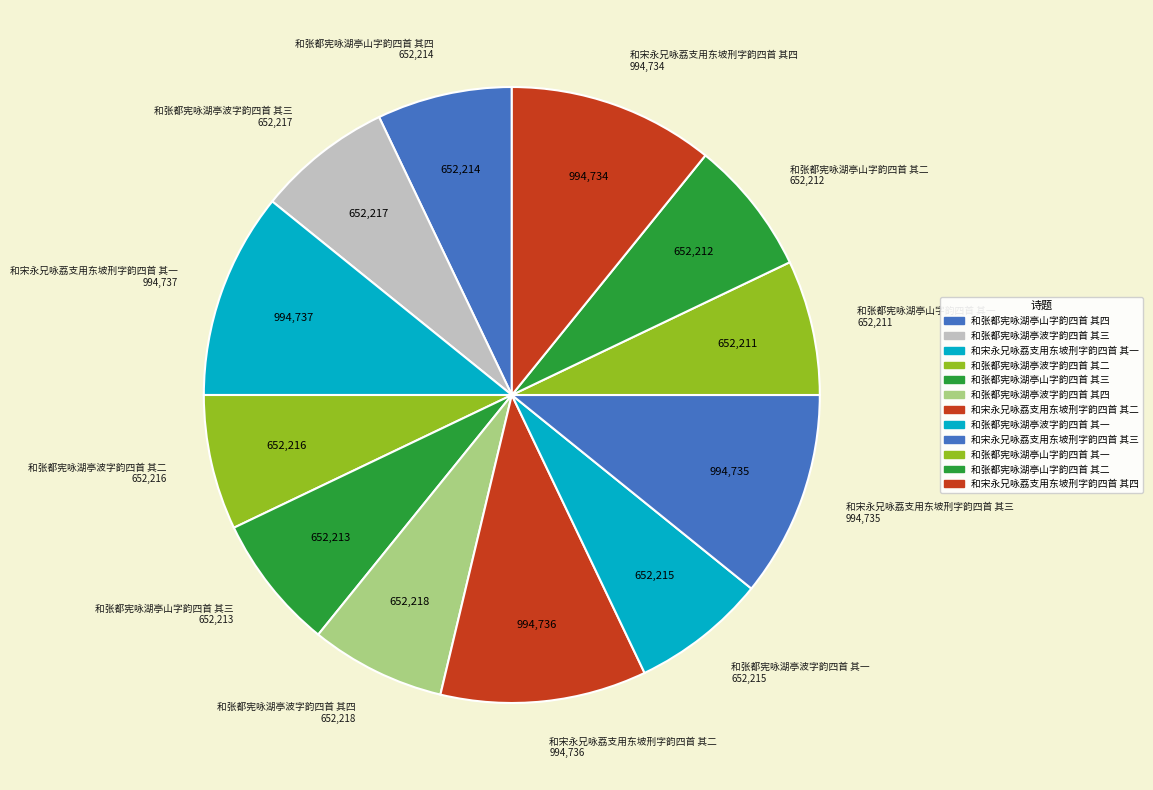

Is there a majority slice in this chart?

No